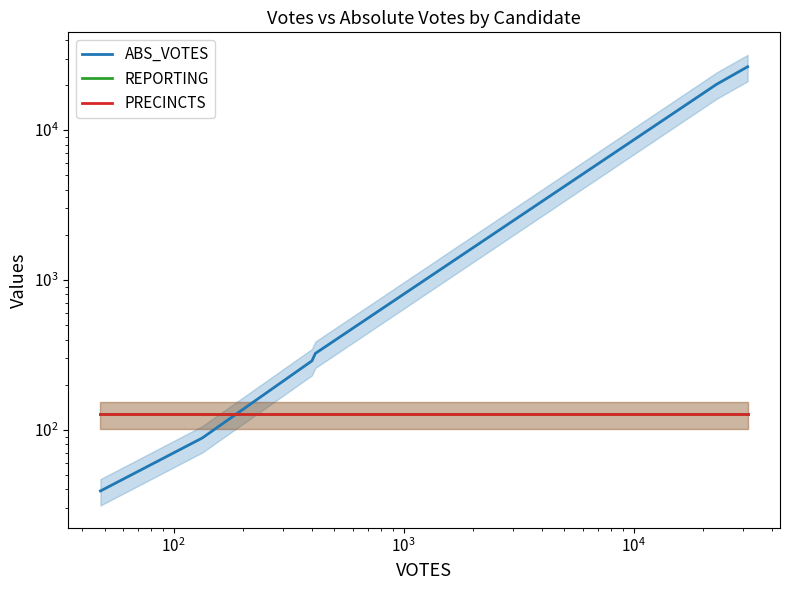

Reading left to right, transcribe all the data shown in this chart.

ABS_VOTES: 39	88	288	323	20209	26468
REPORTING: 127	127	127	127	127	127
PRECINCTS: 127	127	127	127	127	127